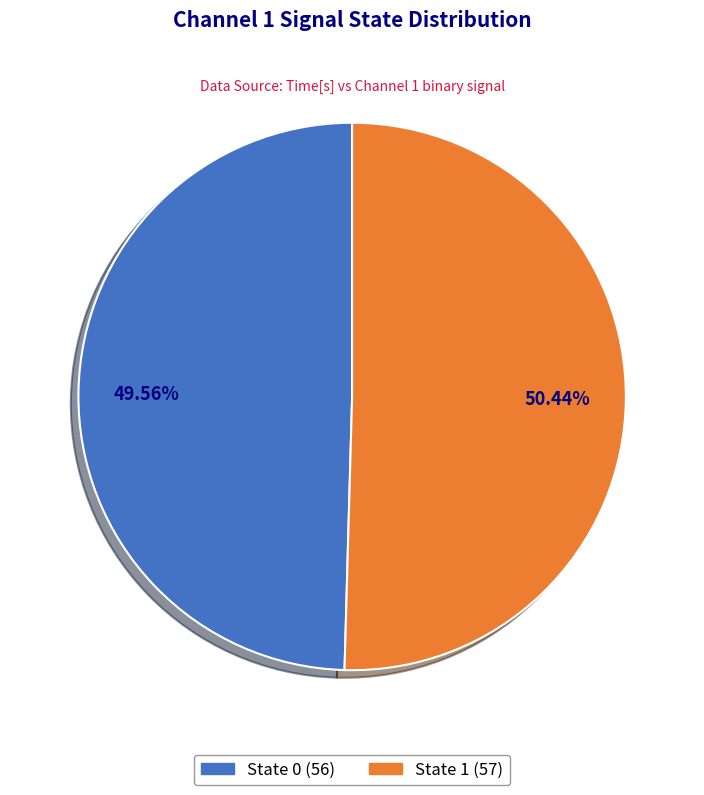

Is there any slice that represents more than half of the pie?

Yes